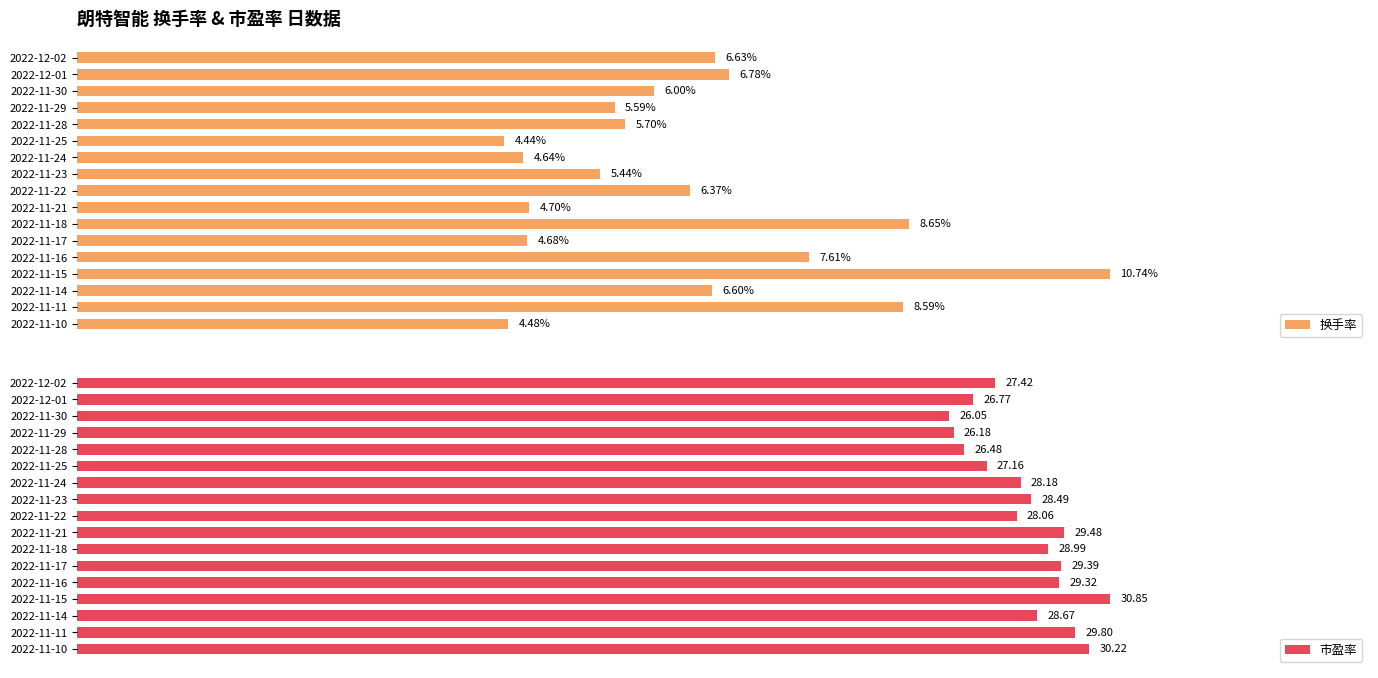

What is the maximum value for 换手率?

10.7